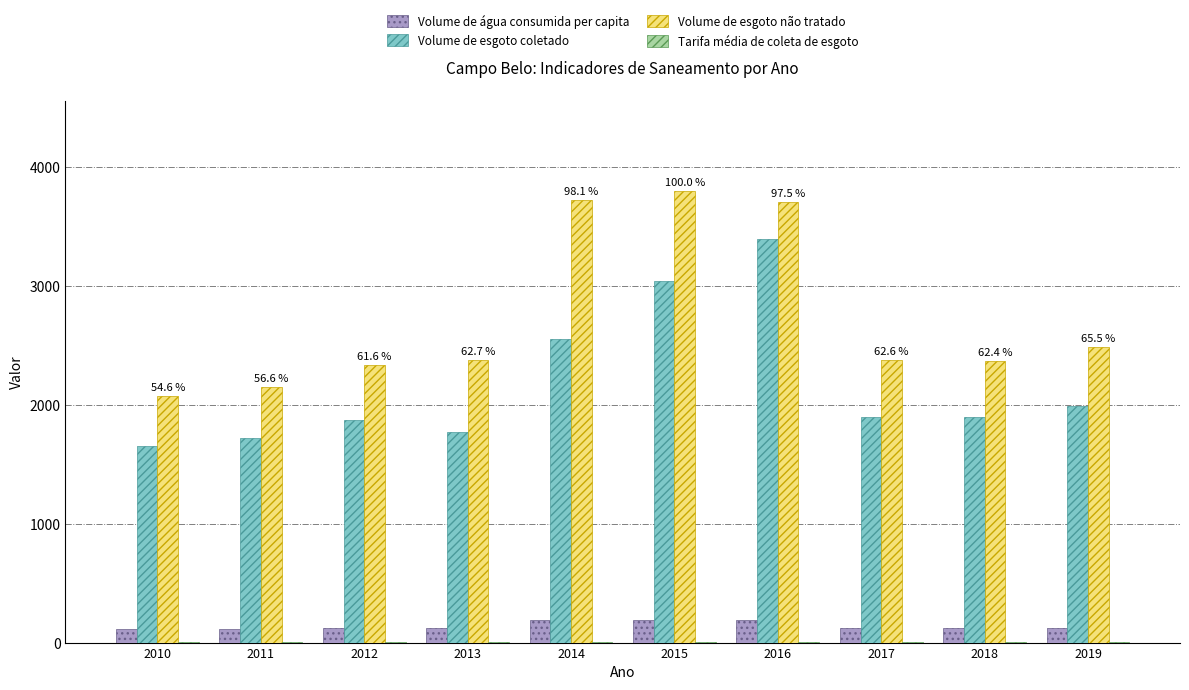

How many groups of bars are there?

10